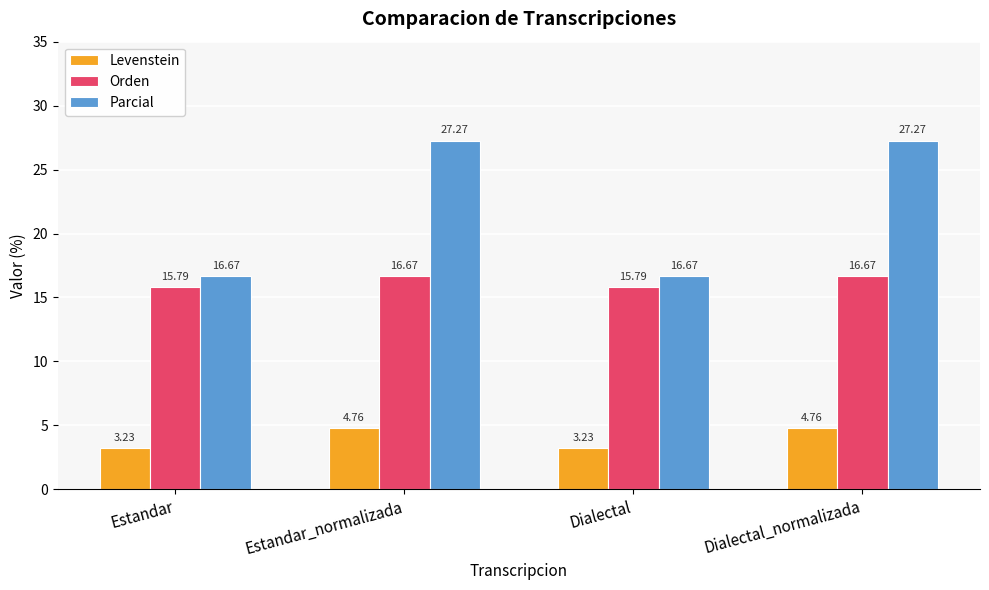

At how many categories does at least one series exceed 17?

2